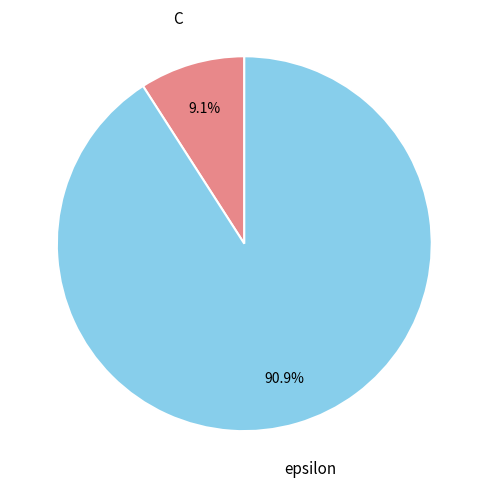

To the nearest percent, what is the difference between the epsilon and C slice percentages?

82%